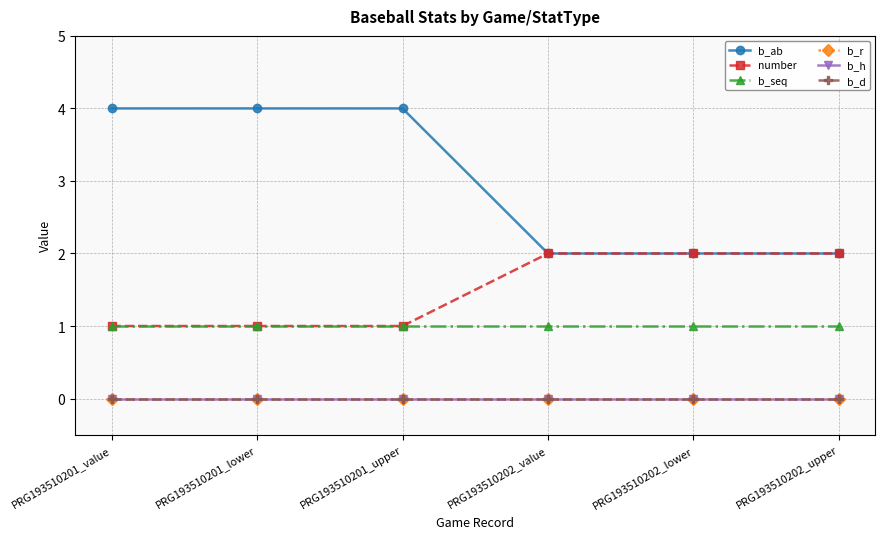

Is this an area chart (filled region under the line)?

No